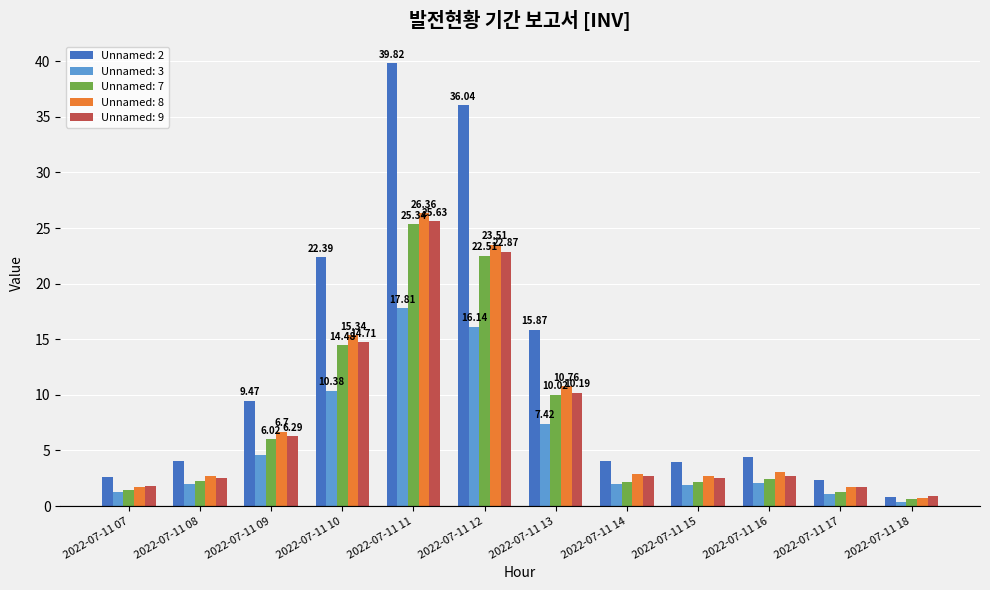

What is the value of the Unnamed: 7 bar at the 6th from the left?

22.5